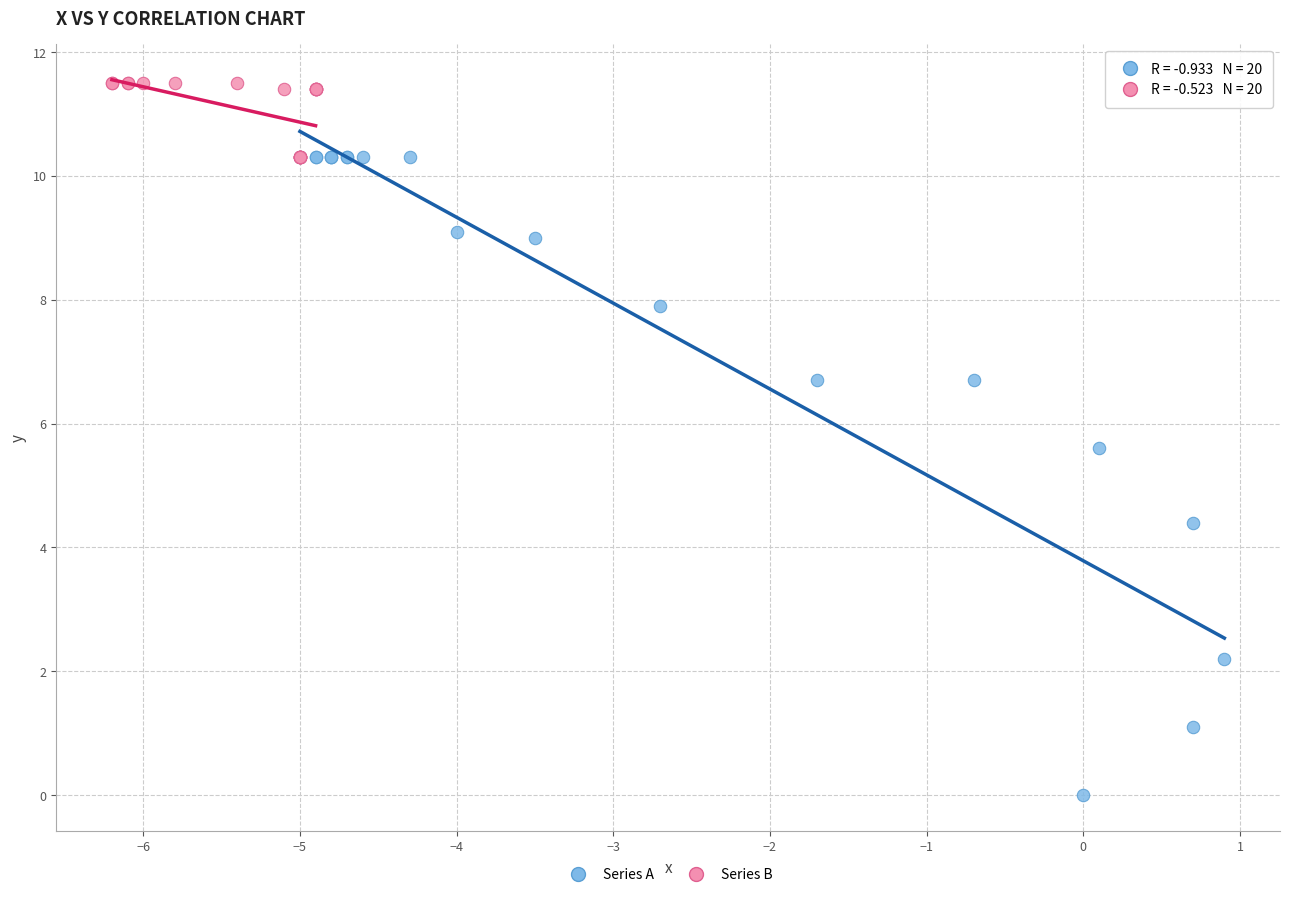

Which series reaches the minimum Y coordinate?

Series A